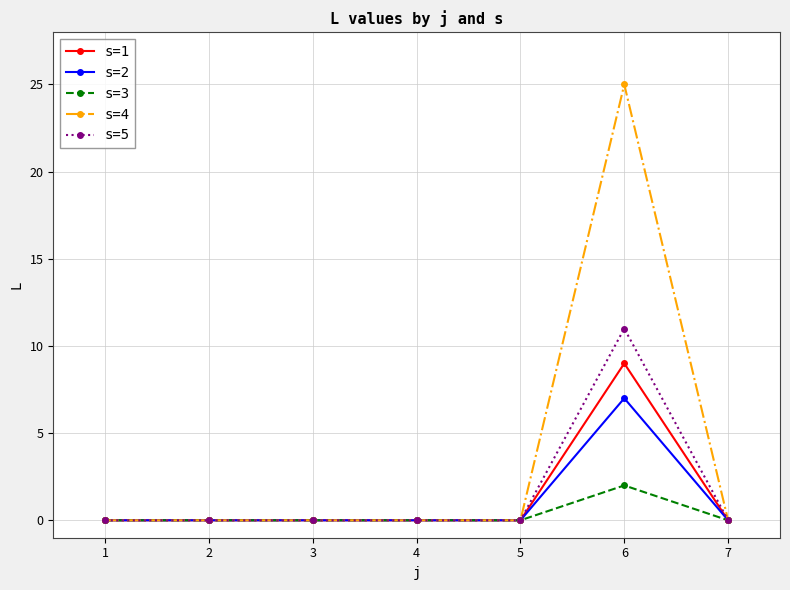

Which series changed the most between 1 and 6?

s=4